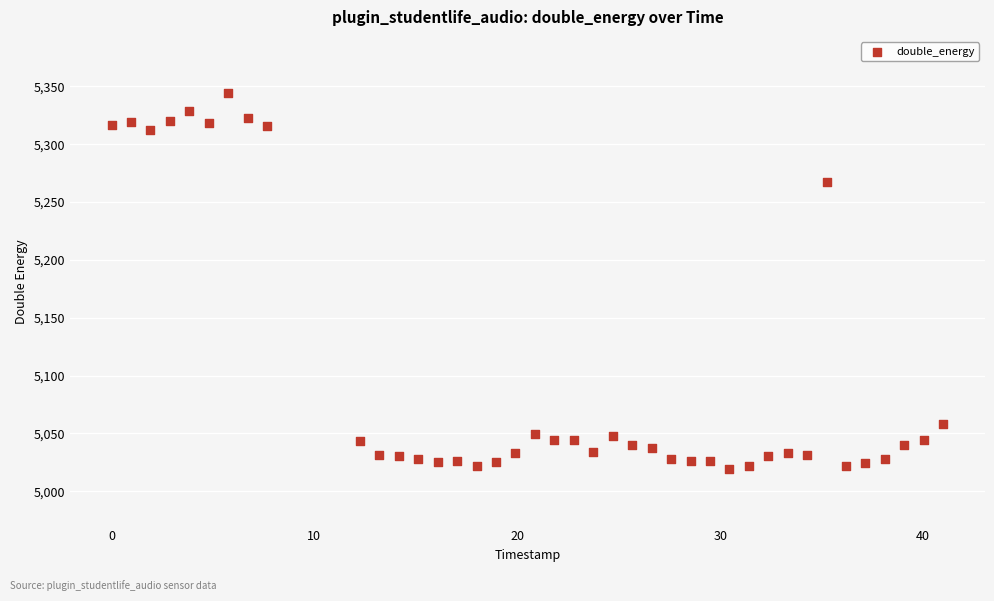

What Y value in the scatter plot is closest to 5181?

5267